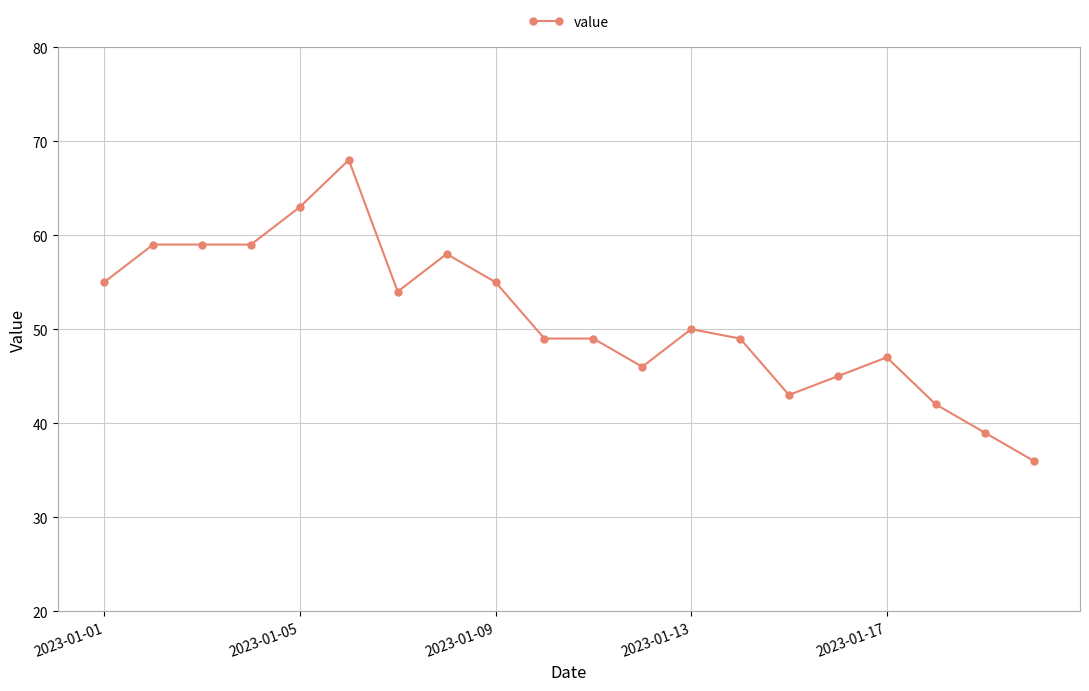

What is the difference between the maximum and minimum values?

32